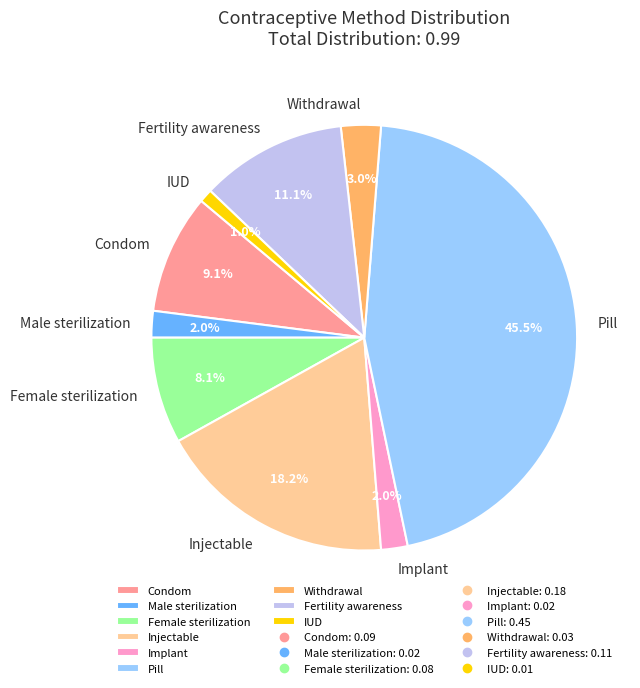

Which slice is the largest?

Pill